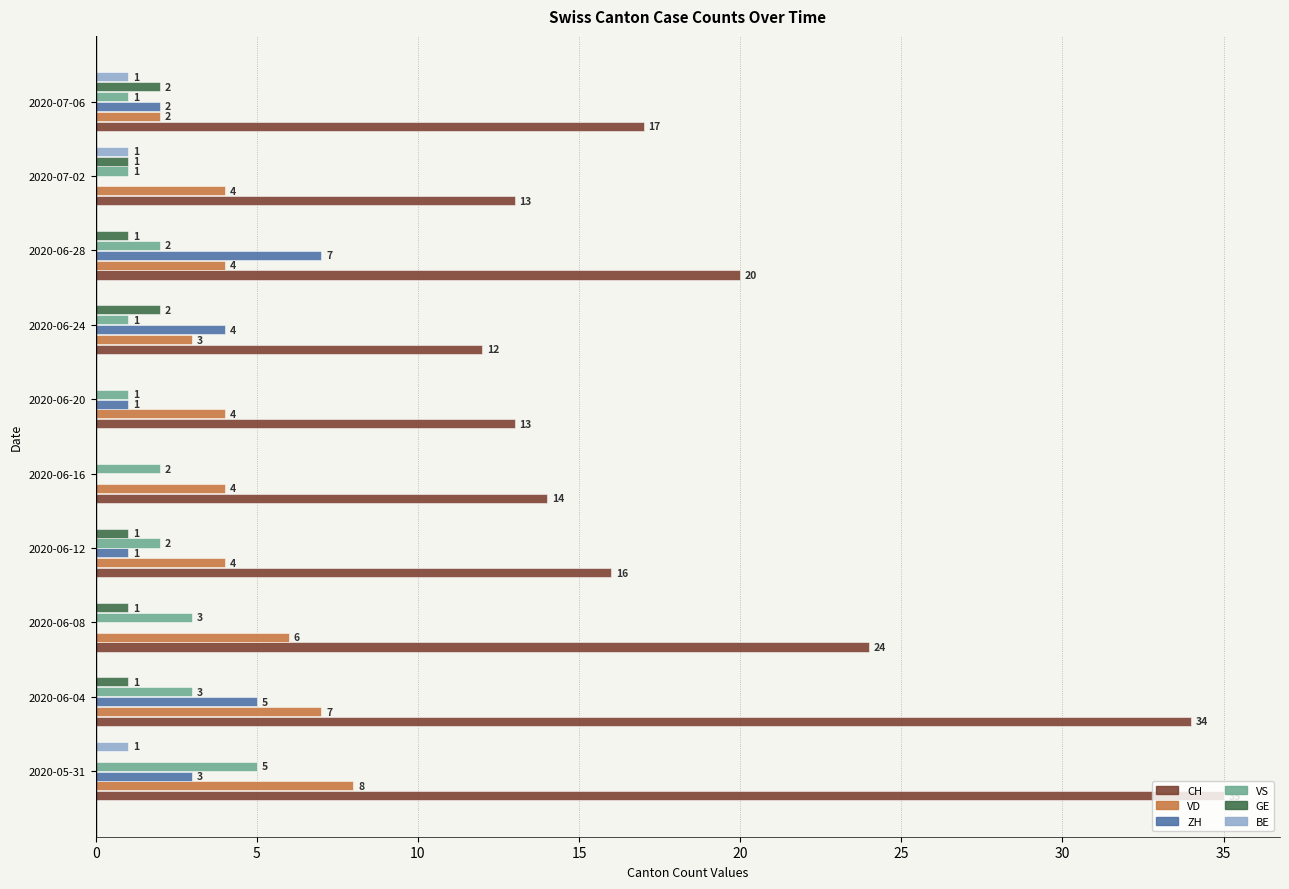

True or false: ZH has a value of 0 at 2020-07-02.

True